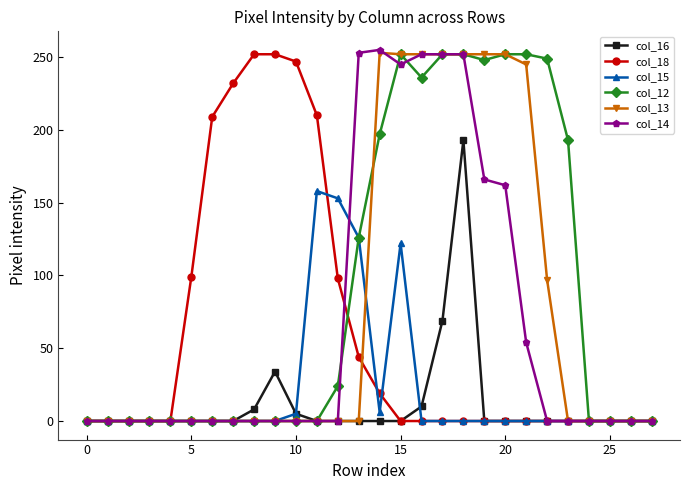

Which series has the largest total across all categories?

col_12